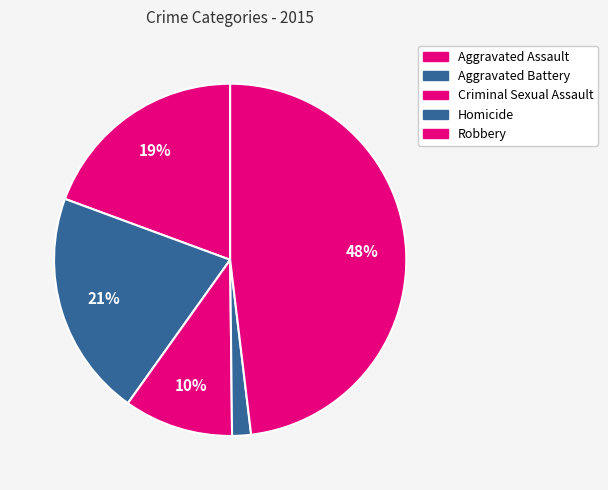

How many segments does this pie chart have?

5